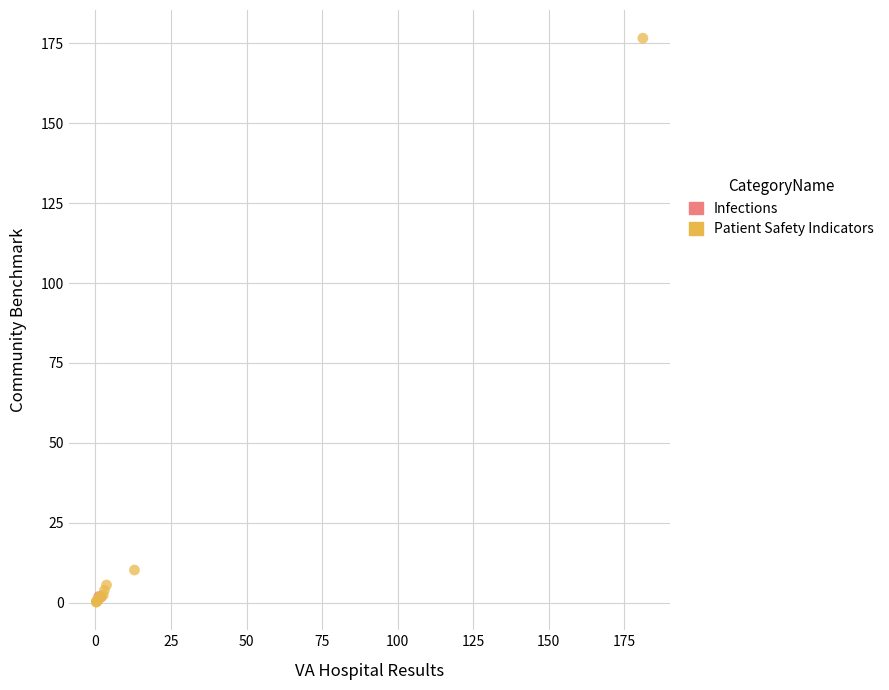

What are all the series names shown in the legend?

Infections, Patient Safety Indicators